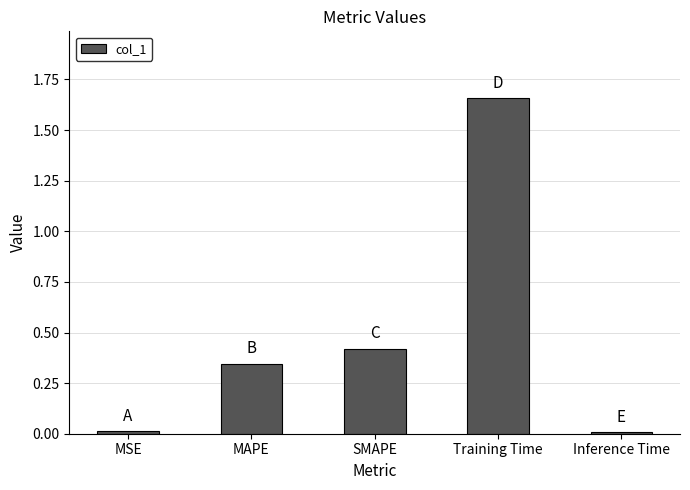

Is it true that the value at MAPE is 0.5?

False